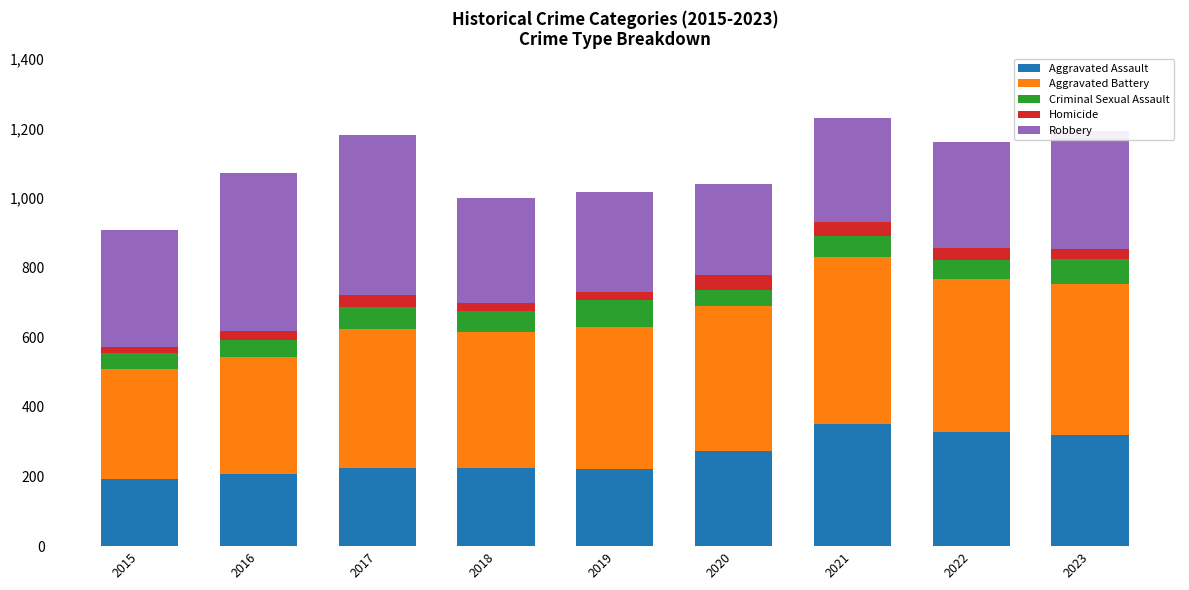

What is the lowest value of the Aggravated Assault series?

194